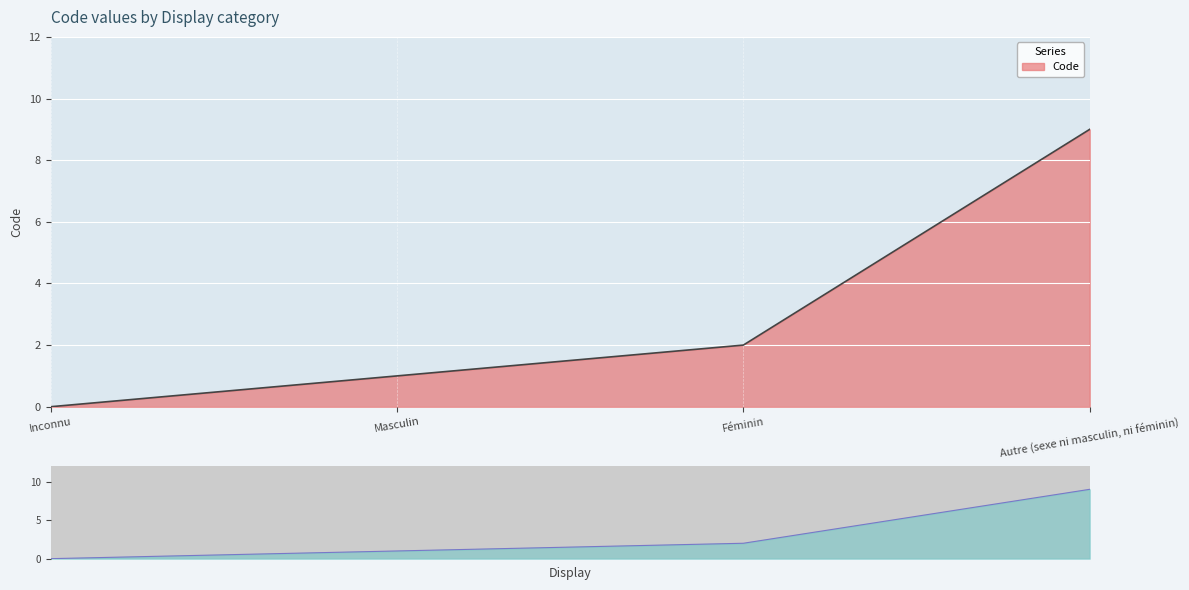

Count the number of values greater than 2.

1